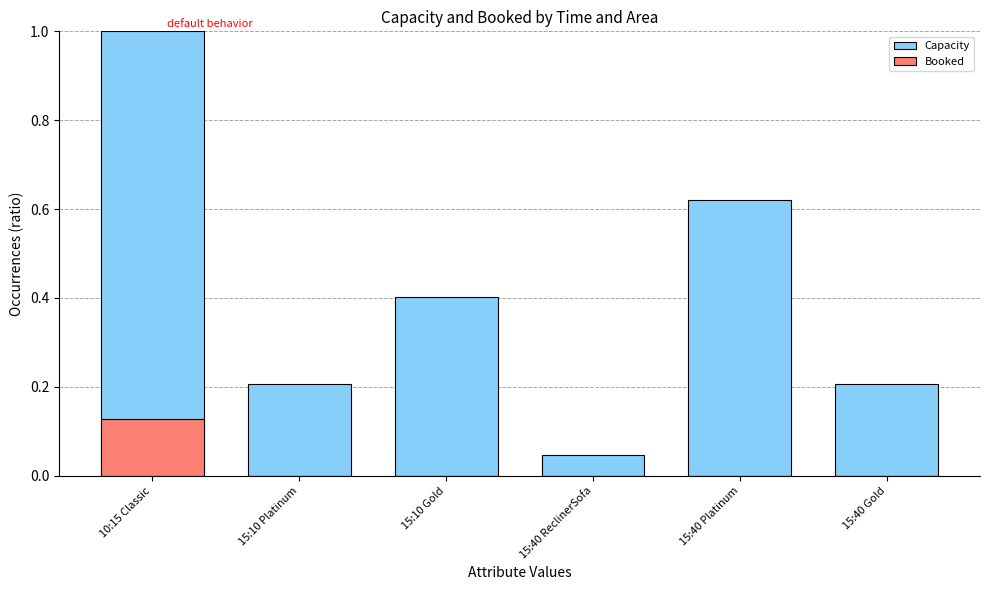

What is the maximum value shown in the chart?

1.0